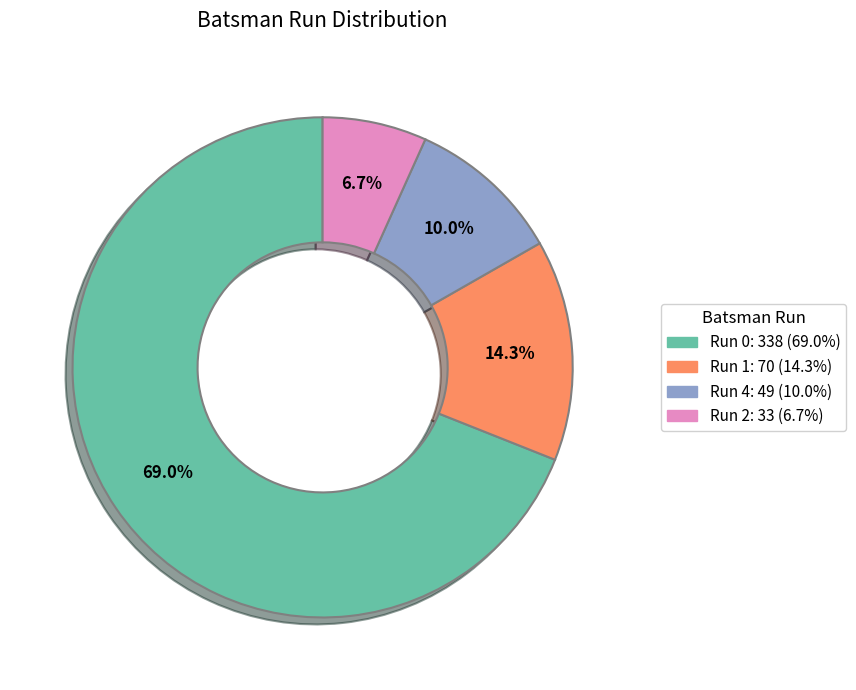

To the nearest percent, what is the average slice percentage?

25%